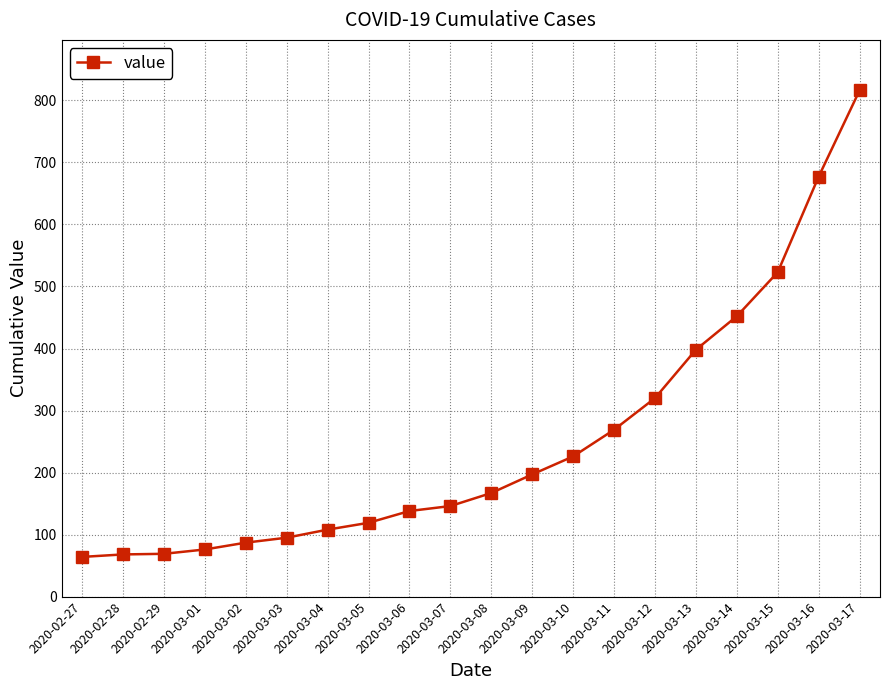

What is the label of the 5th point from the left?

2020-03-02